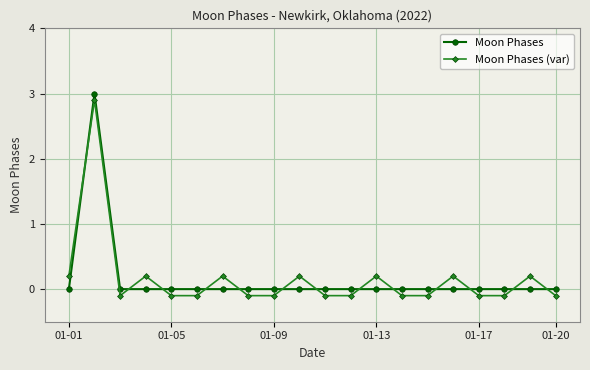

What is the difference between the maximum and minimum values in the Moon Phases (var) series?

3.0